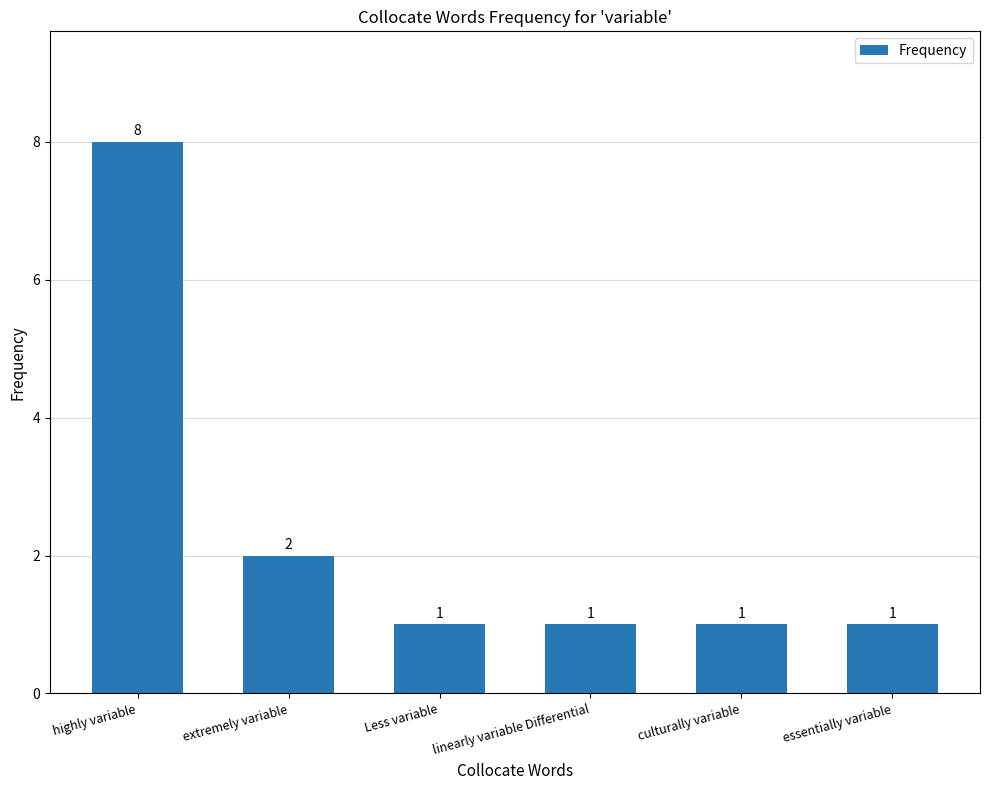

What is the greatest value displayed?

8